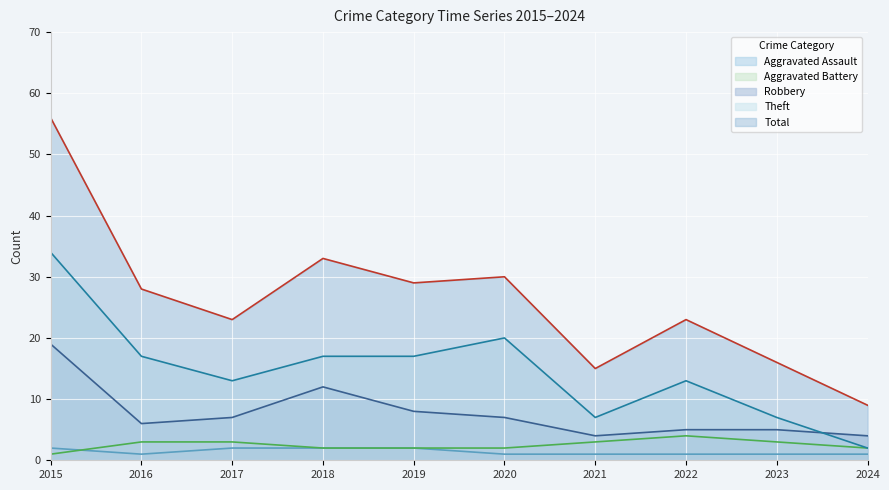

True or false: Robbery and Aggravated Assault cross at least once.

False